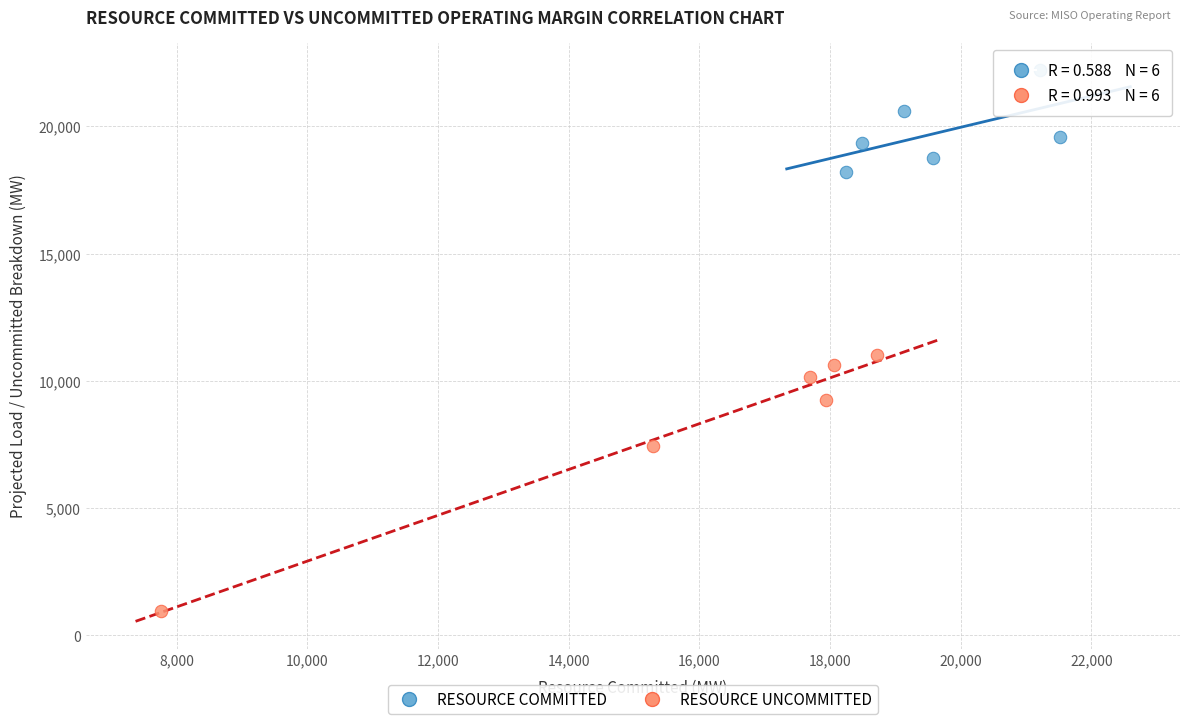

What are all the series names shown in the legend?

RESOURCE COMMITTED, RESOURCE UNCOMMITTED